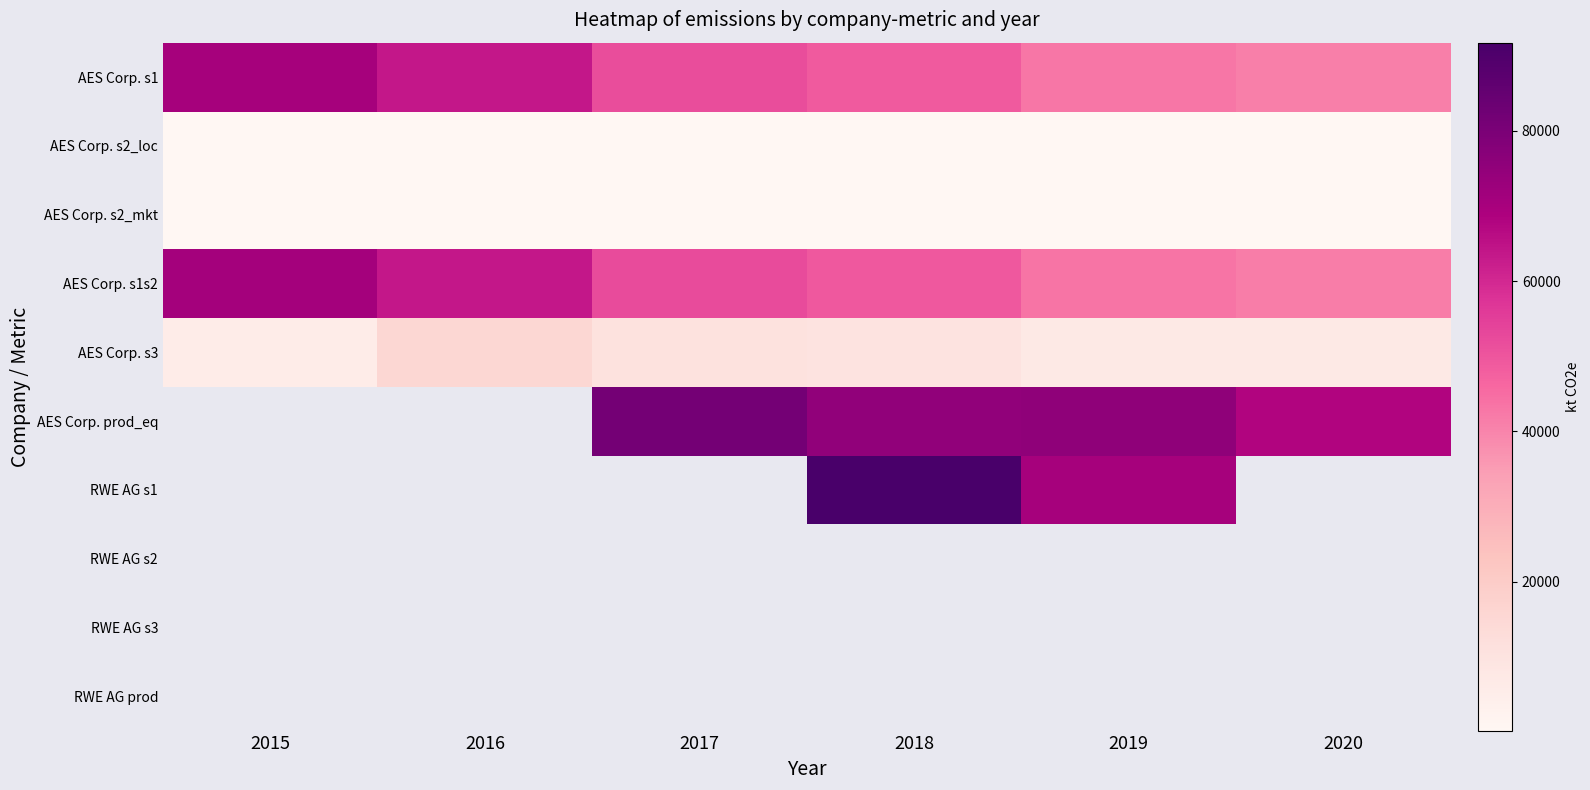

Between 2020 and 2016, which is larger?

2016